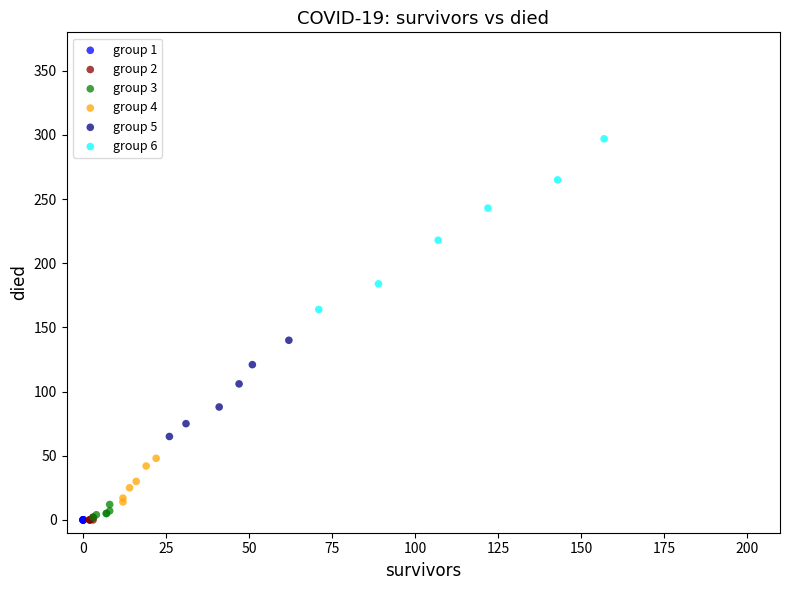

Which series contains the highest Y value?

group 6